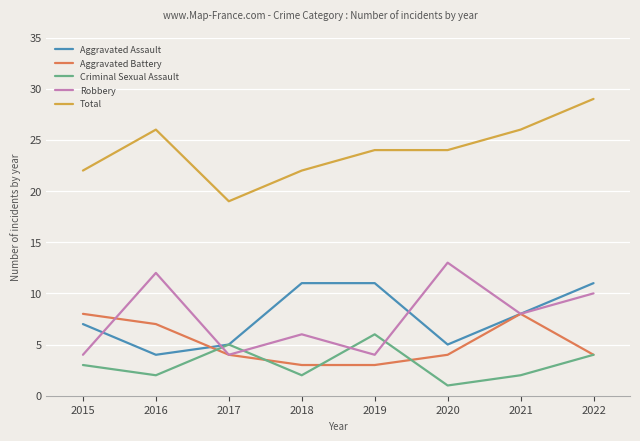

At which category does Robbery reach its first local peak?

2016